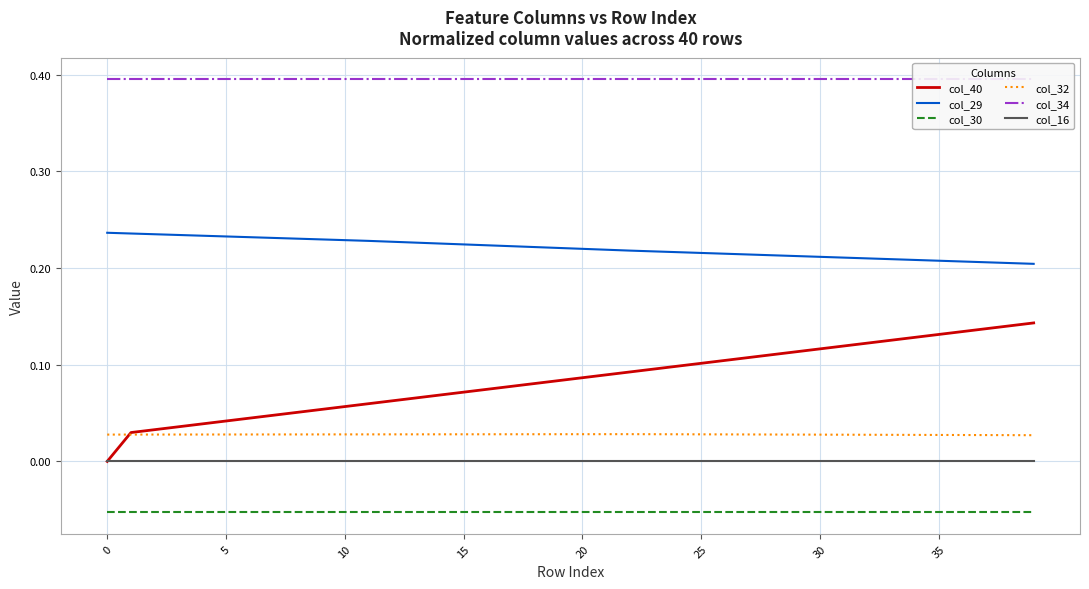

Which series has the largest total across all categories?

col_34